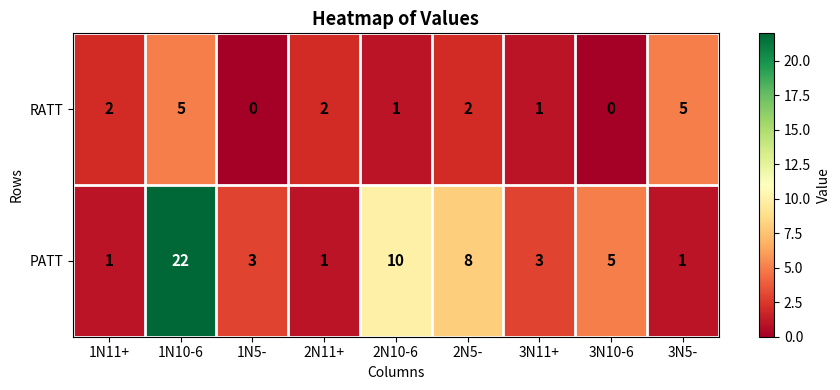

How many distinct data groups are displayed?

2